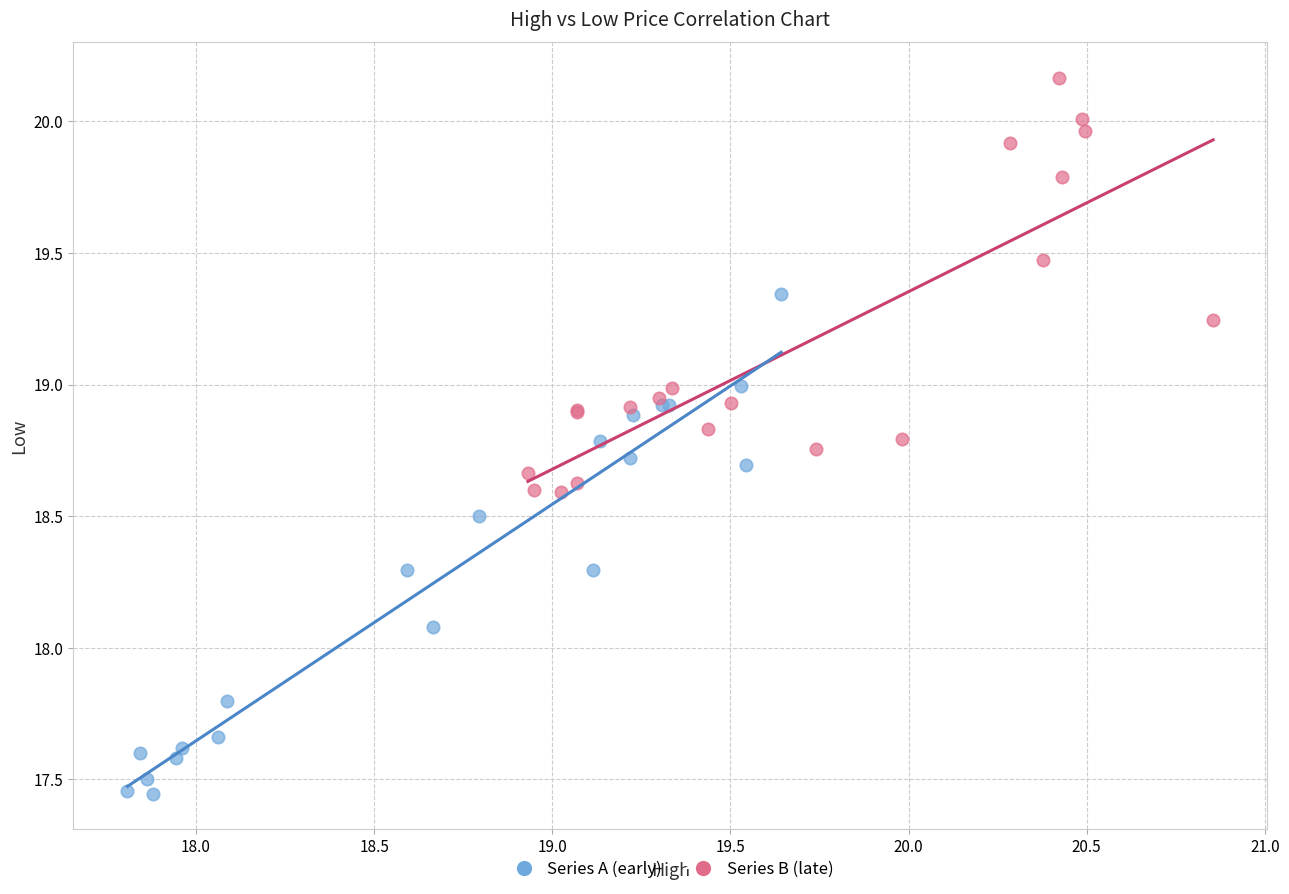

Which series contains the lowest Y value?

Series A (early)